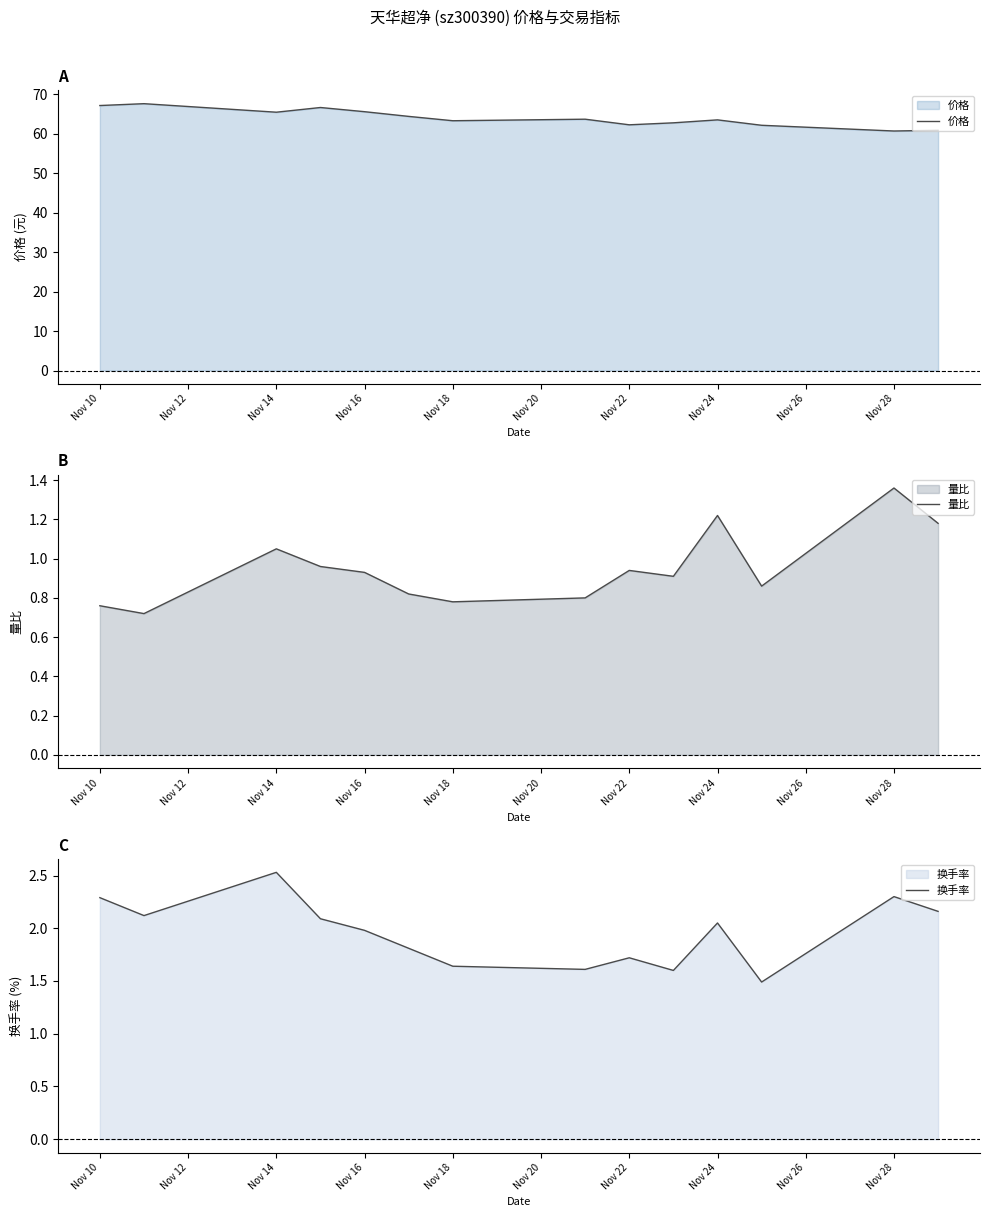

Is it true that 价格 equals 32.8 at Nov 14?

False